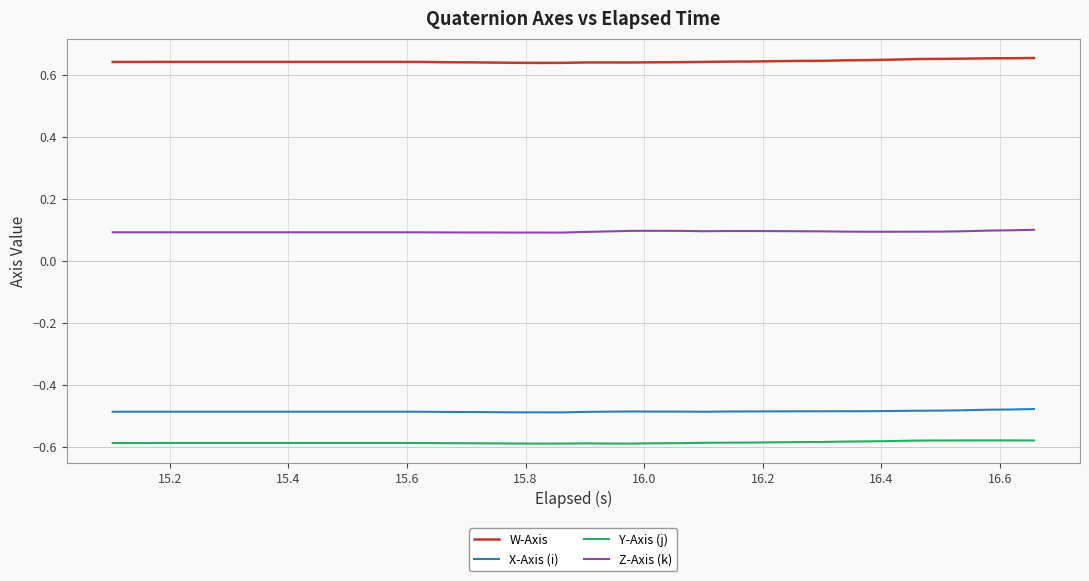

Rank the series by their maximum value, from highest to lowest.

W-Axis, Z-Axis (k), X-Axis (i), Y-Axis (j)